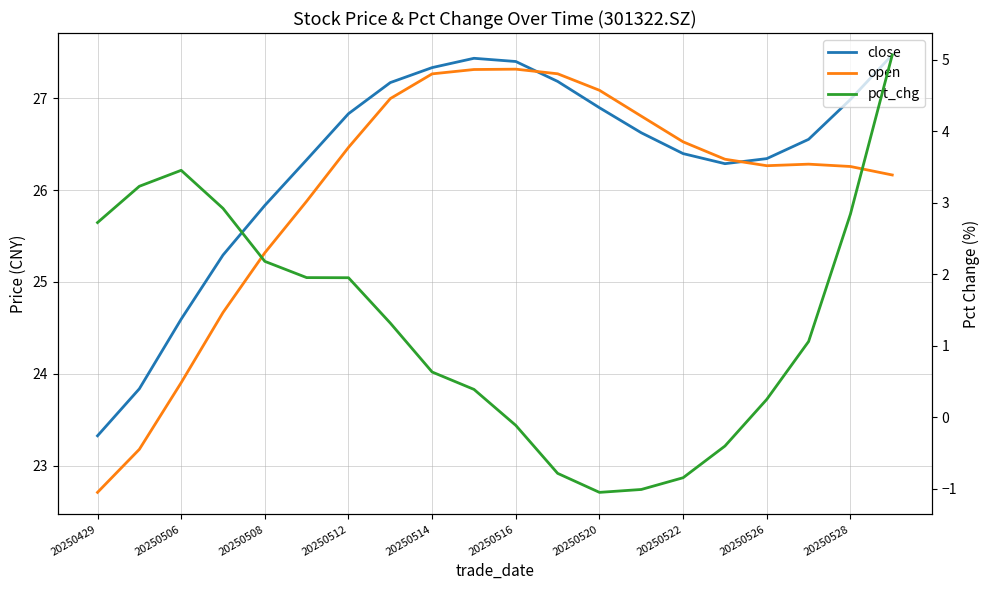

What are all the series names shown in the legend?

close, open, pct_chg